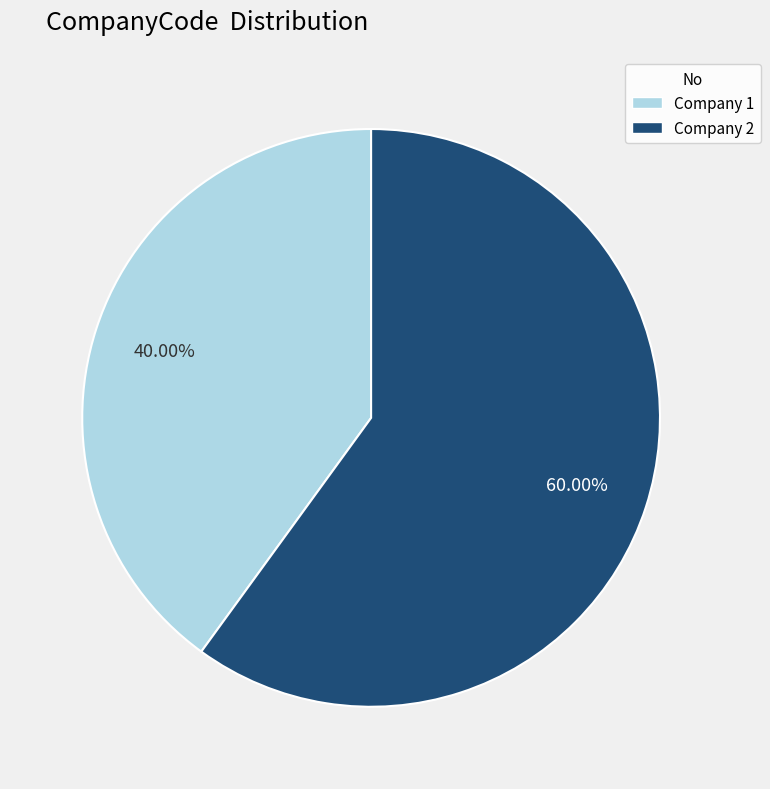

Count the number of slices in the pie.

2